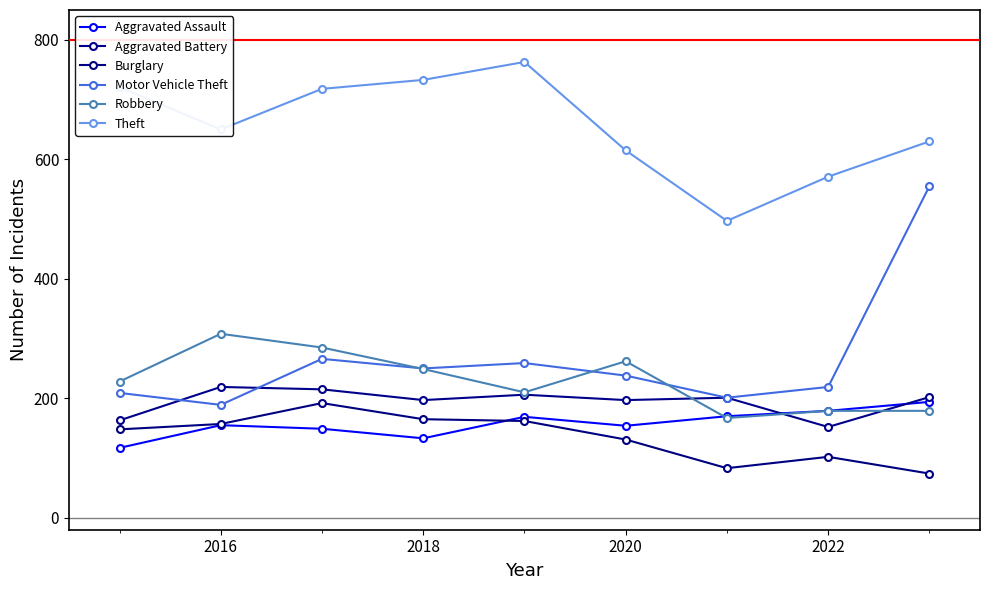

True or false: Burglary and Robbery intersect in this chart.

False